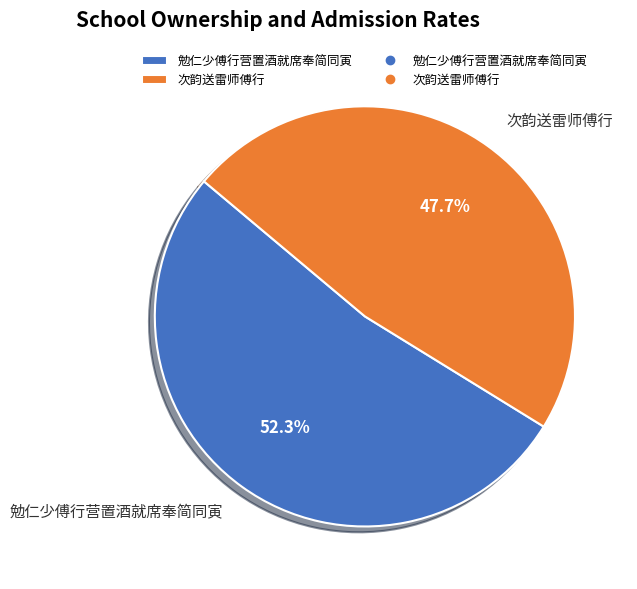

Count the number of slices in the pie.

2